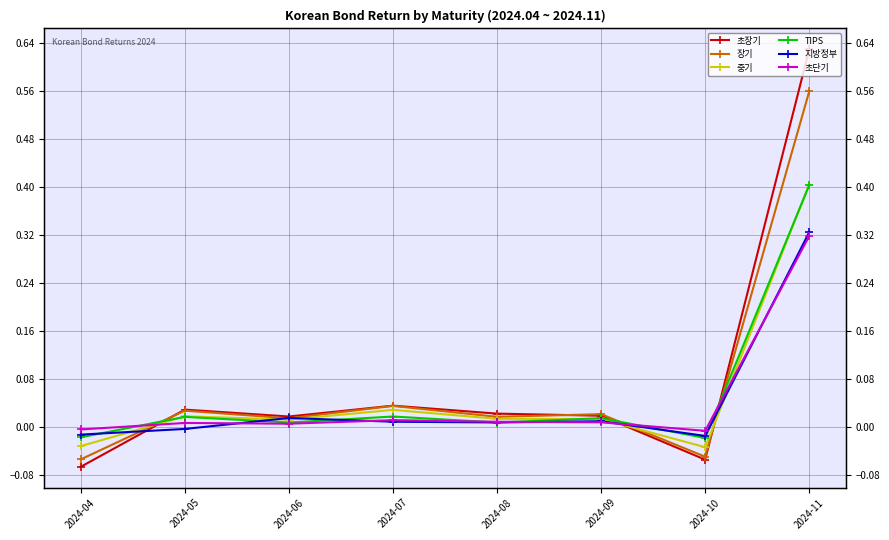

Which category has the lowest value across all series?

2024-04